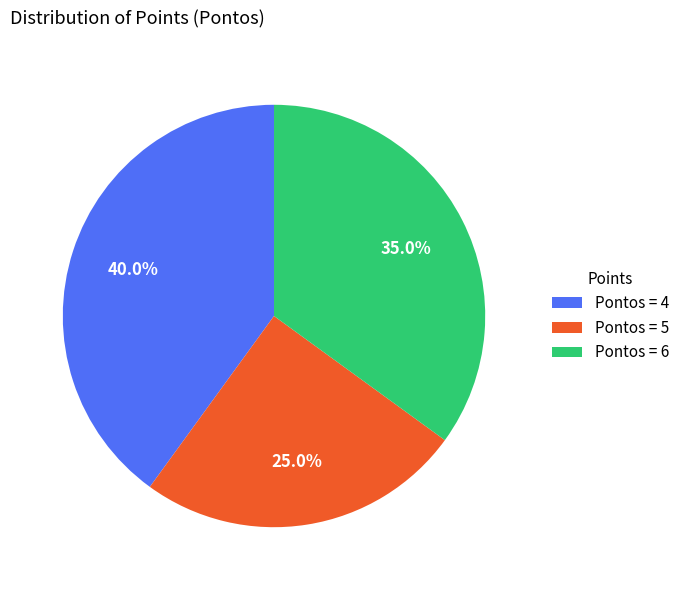

Approximately how many times larger is the value at Pontos = 6 compared to Pontos = 5?

1.4